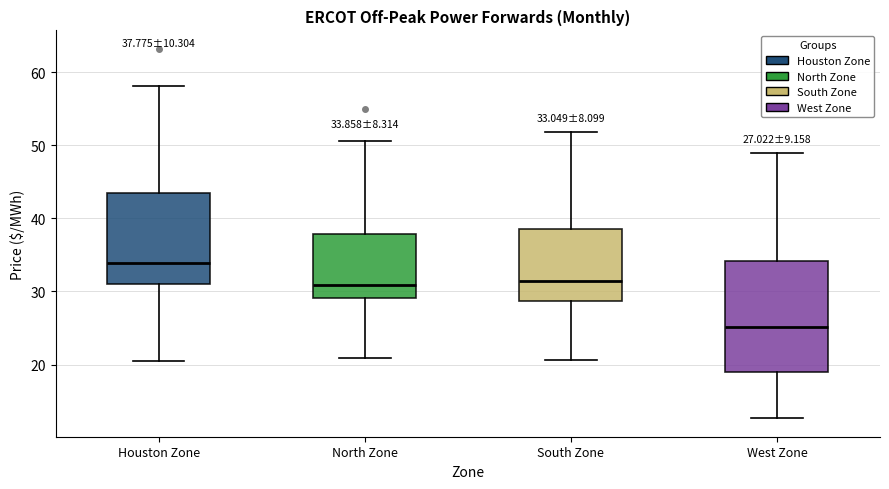

Which box is the tallest, from its lower edge to its upper edge?

West Zone